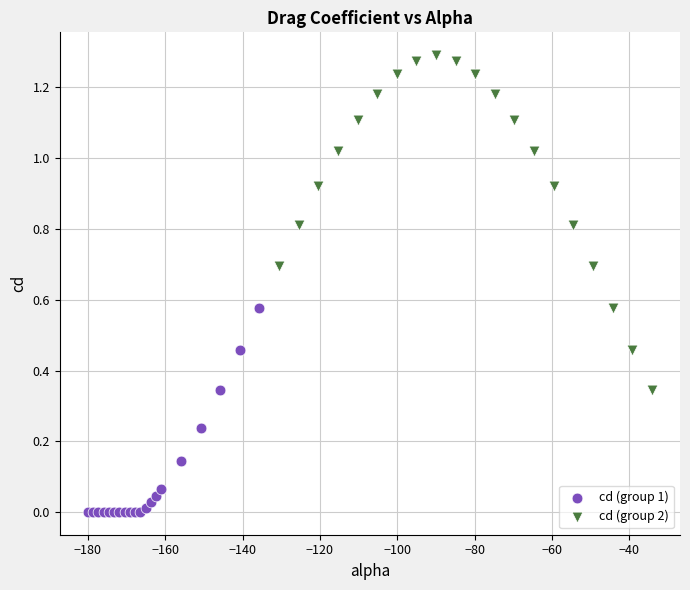

Which series contains the highest Y value?

cd (group 2)